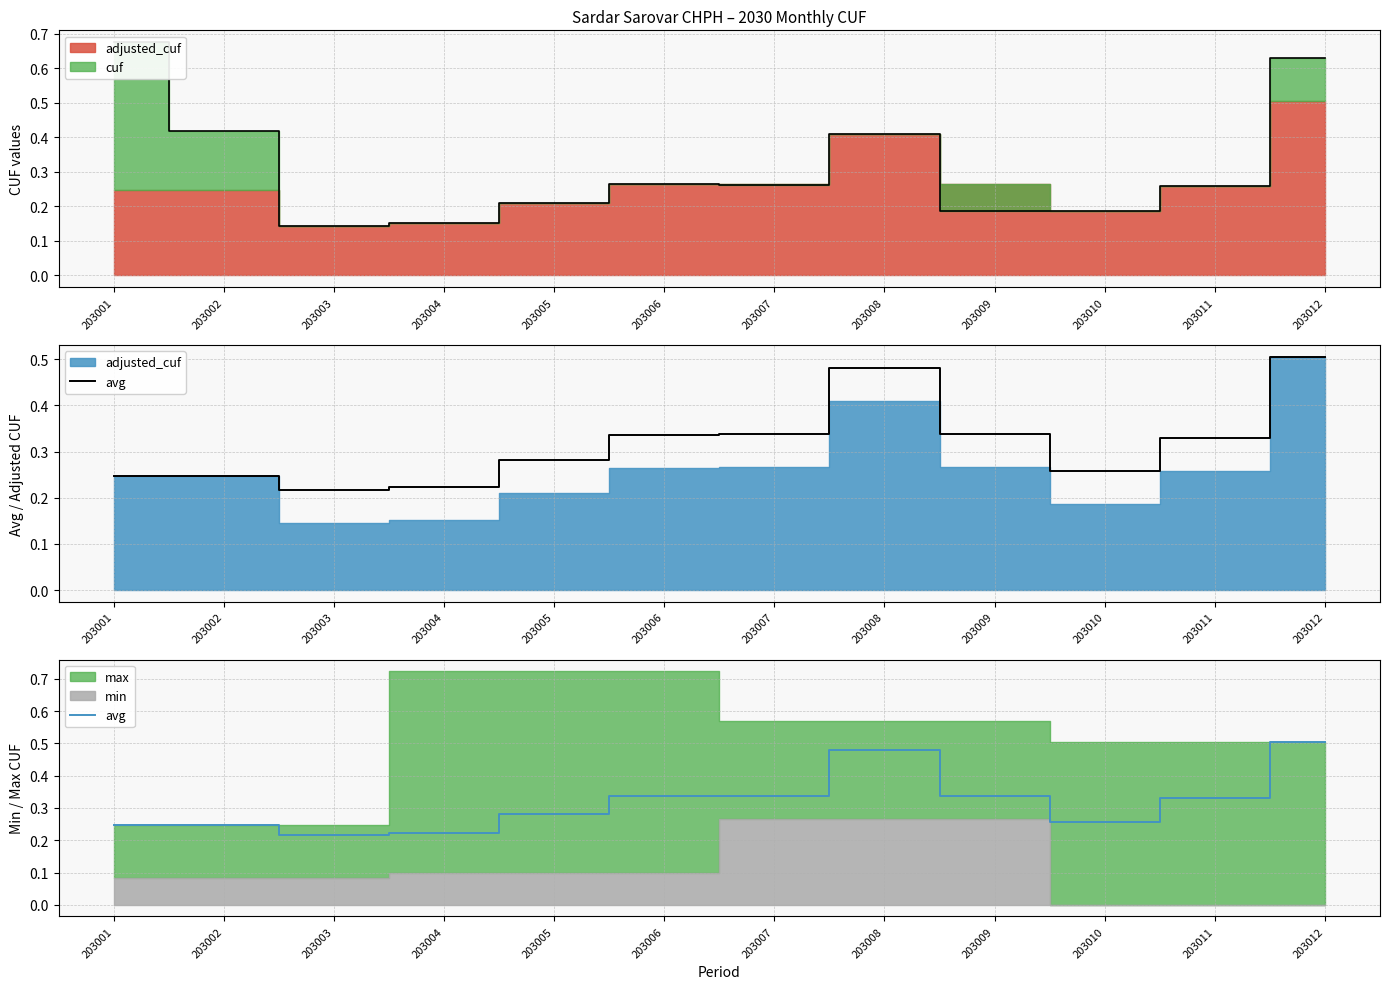

Is it true that the value at 203009 is 0.6?

False